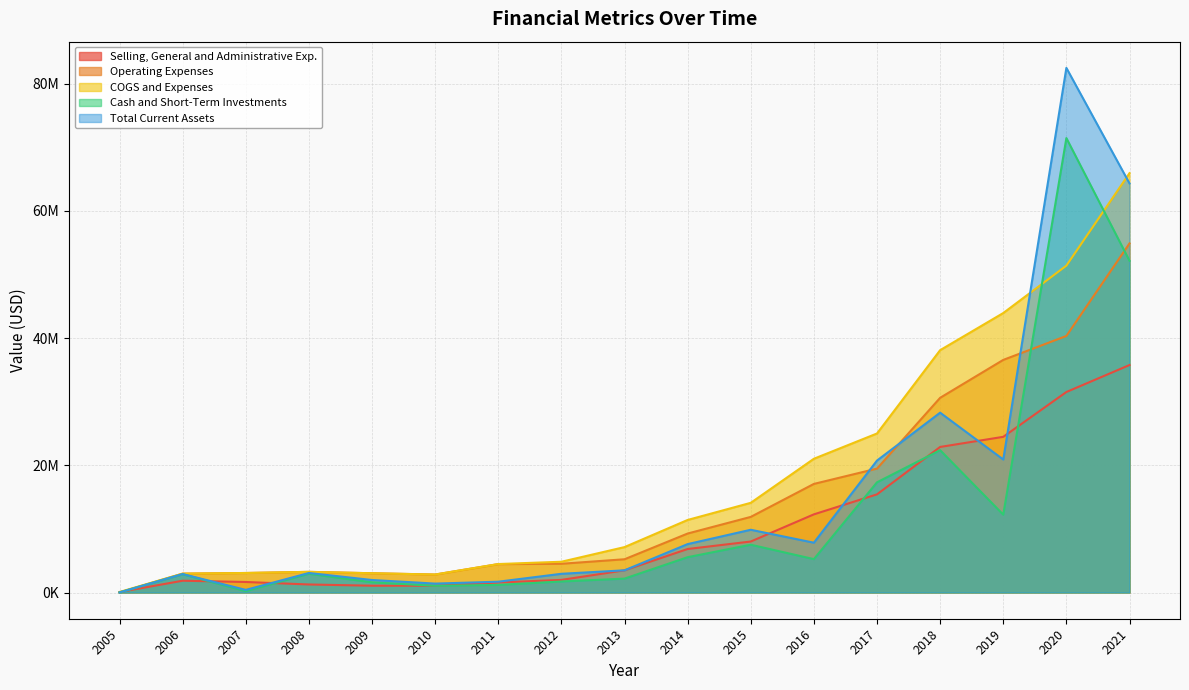

List the series in order of their peak value, highest first.

Total Current Assets, Cash and Short-Term Investments, COGS and Expenses, Operating Expenses, Selling, General and Administrative Exp.